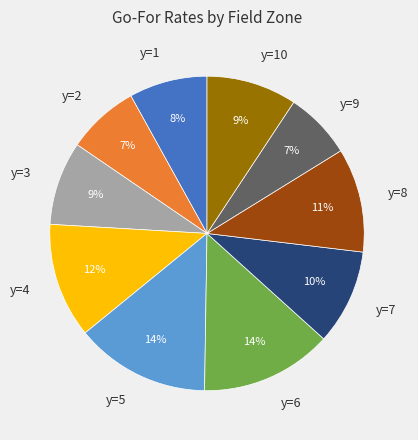

Which has a higher value, y=5 or y=7?

y=5